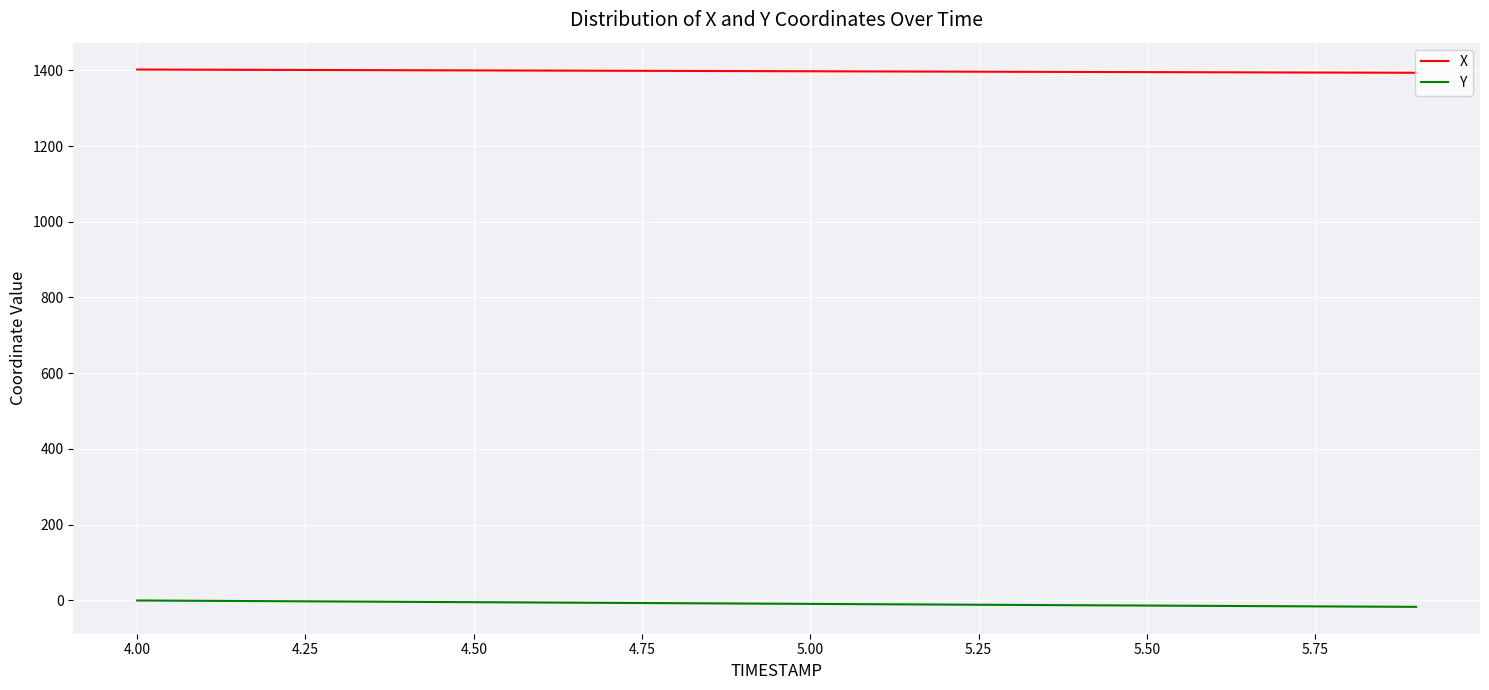

True or false: X and Y intersect in this chart.

False